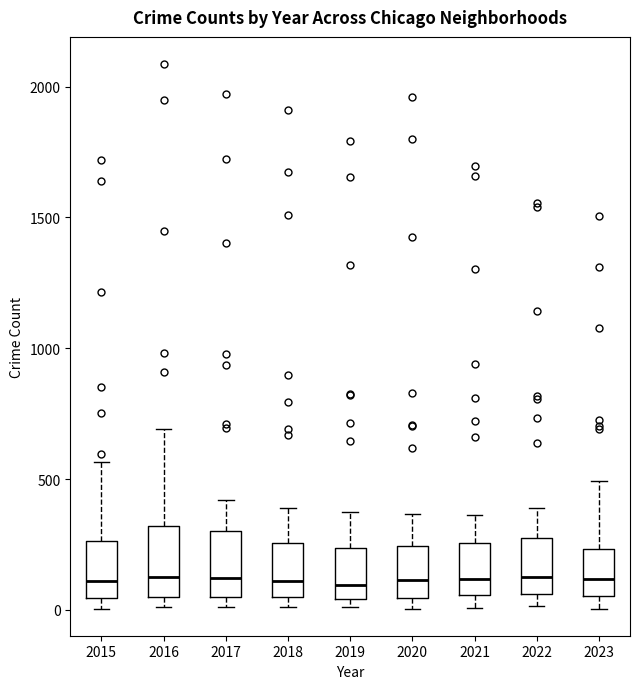

Reading left to right, read every box against the y-axis: the position of its median line, the range the box covers, and the ends of its whiskers. The values are not printed on the chart, so give them approximately, as read against the axis.

2015: median 100, box 50 to 250, whiskers 0 to 550
2016: median 150, box 50 to 300, whiskers 0 to 700
2017: median 100, box 50 to 300, whiskers 0 to 400
2018: median 100, box 50 to 250, whiskers 0 to 400
2019: median 100, box 50 to 250, whiskers 0 to 400
2020: median 100, box 50 to 250, whiskers 0 to 350
2021: median 100, box 50 to 250, whiskers 0 to 350
2022: median 100, box 50 to 250, whiskers 0 to 400
2023: median 100, box 50 to 250, whiskers 0 to 500